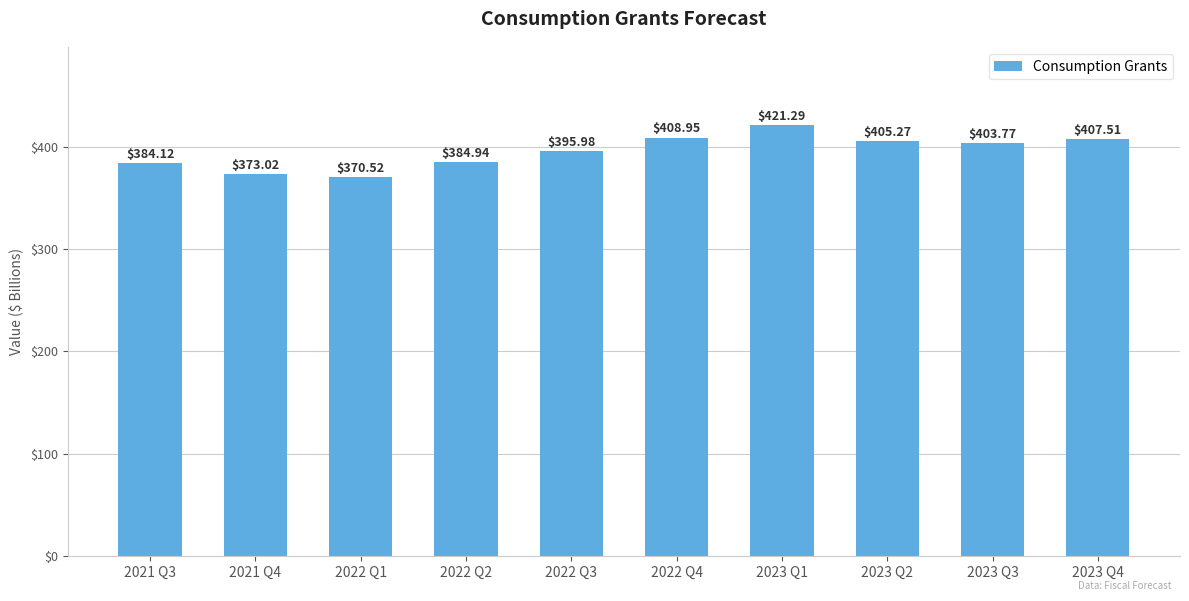

At which category does the chart reach its minimum across all series?

2022 Q1